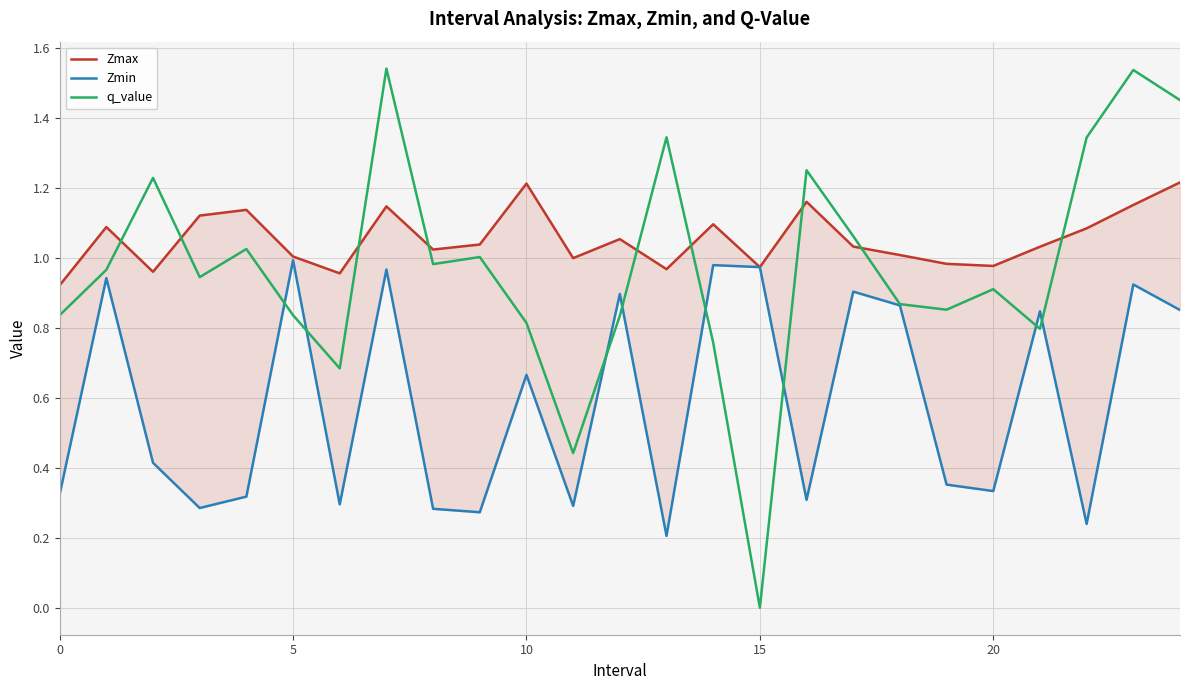

List the series in order of their overall mean, lowest first.

Zmin, q_value, Zmax